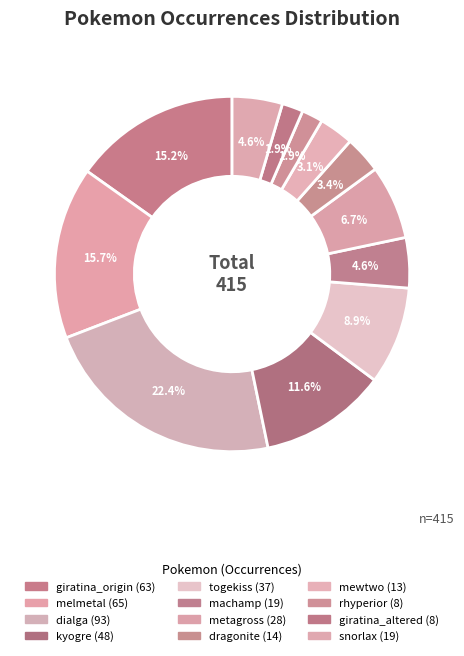

Which slice is the largest?

dialga